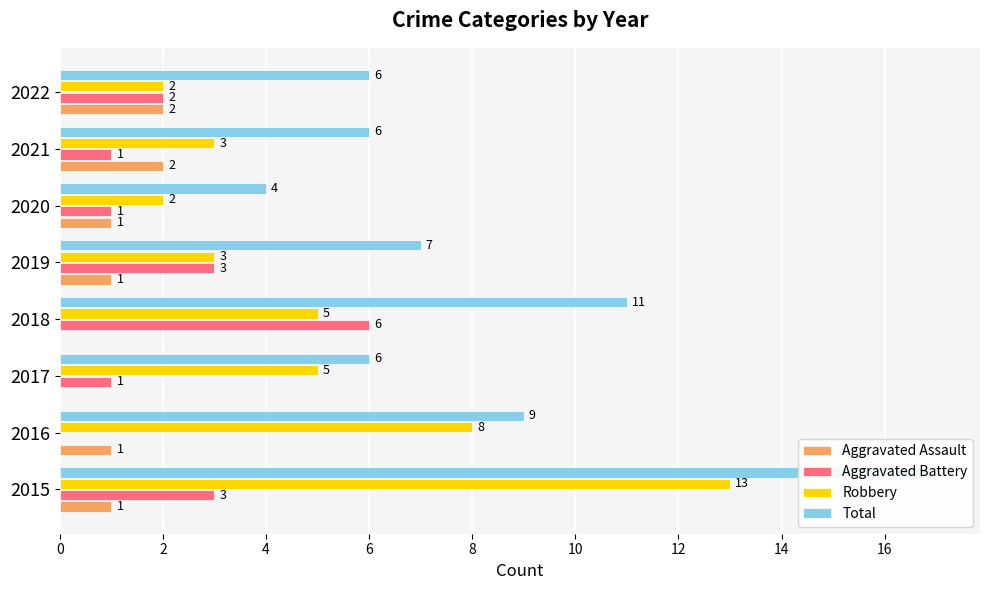

Reading left to right, list all the values displayed in this chart.

Aggravated Assault: 0=1	2=1	4=0	6=0	8=1	10=1	12=2	14=2
Aggravated Battery: 0=3	2=0	4=1	6=6	8=3	10=1	12=1	14=2
Robbery: 0=13	2=8	4=5	6=5	8=3	10=2	12=3	14=2
Total: 0=17	2=9	4=6	6=11	8=7	10=4	12=6	14=6